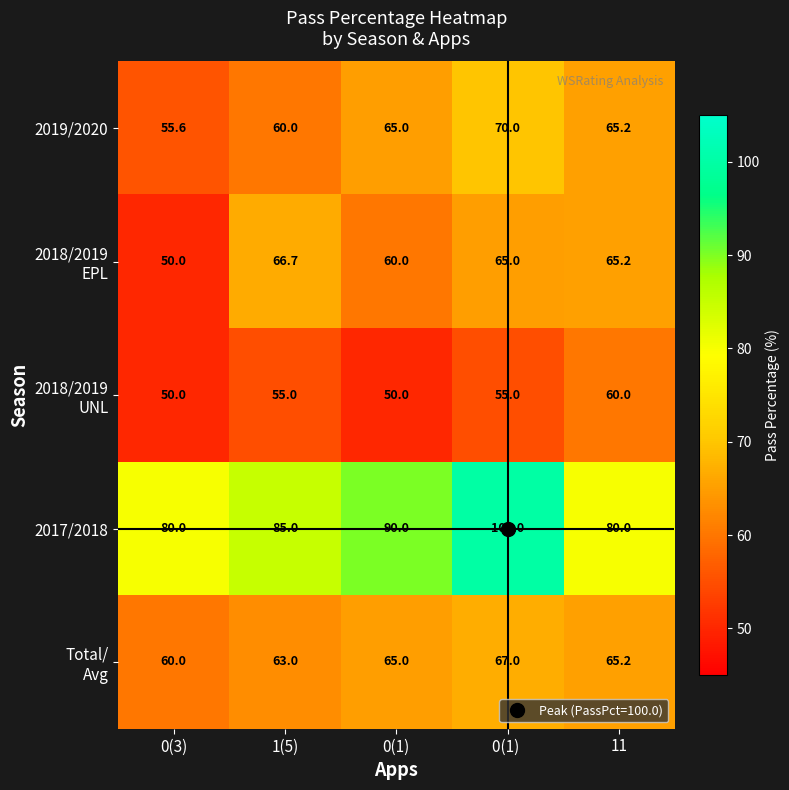

What is the difference between the highest and lowest values at 11?

20.0